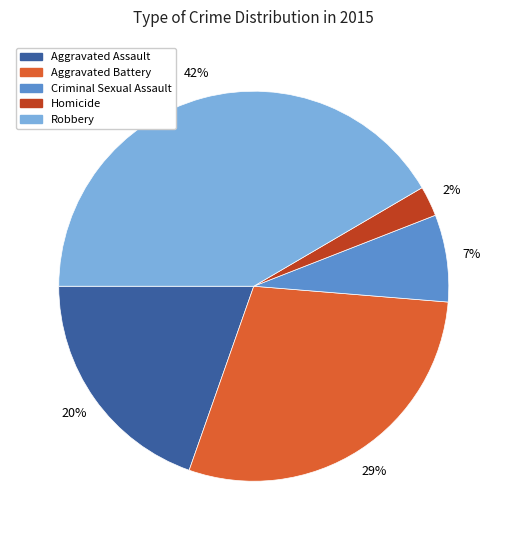

The Homicide slice represents 8% of the pie. True or false?

False